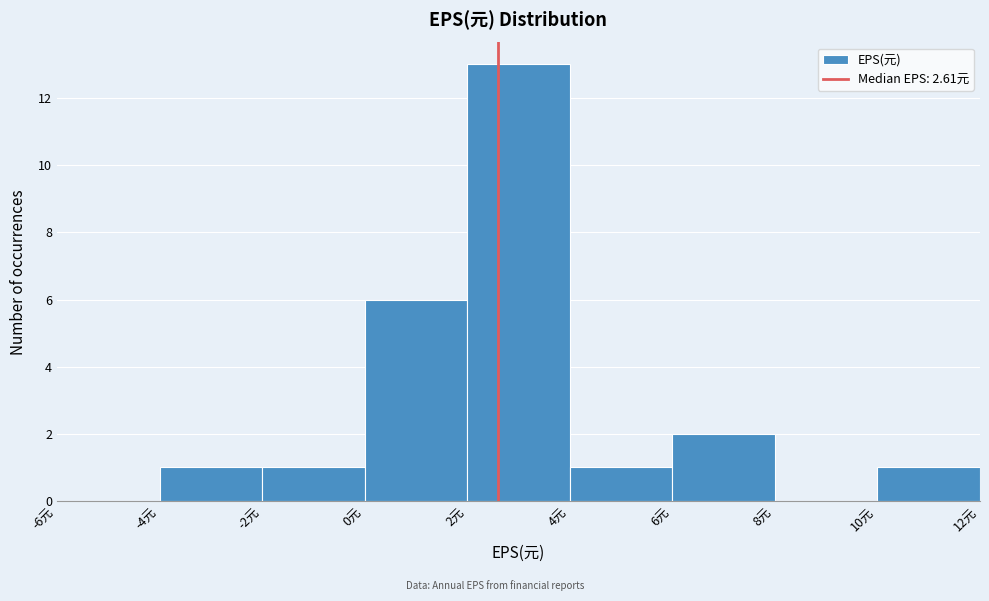

What is the height of the bar covering 0 to 2 on the x-axis? The values are not printed on the chart, so give them approximately, as read against the axis.

6